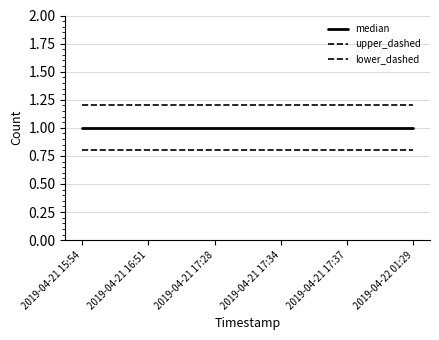

What is the value of the upper_dashed point at the 6th from the left?

1.2